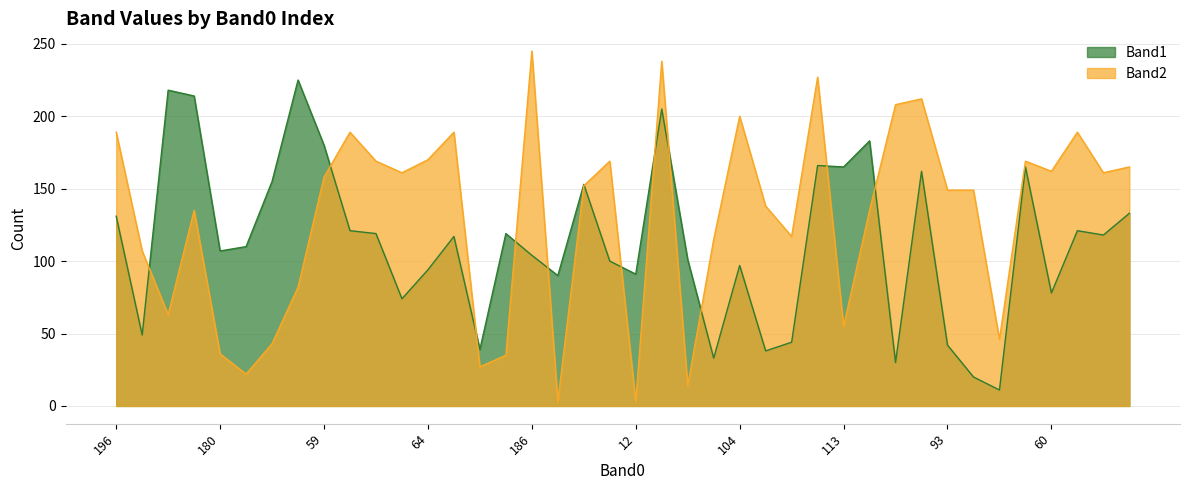

At how many categories does at least one series exceed 211?

7